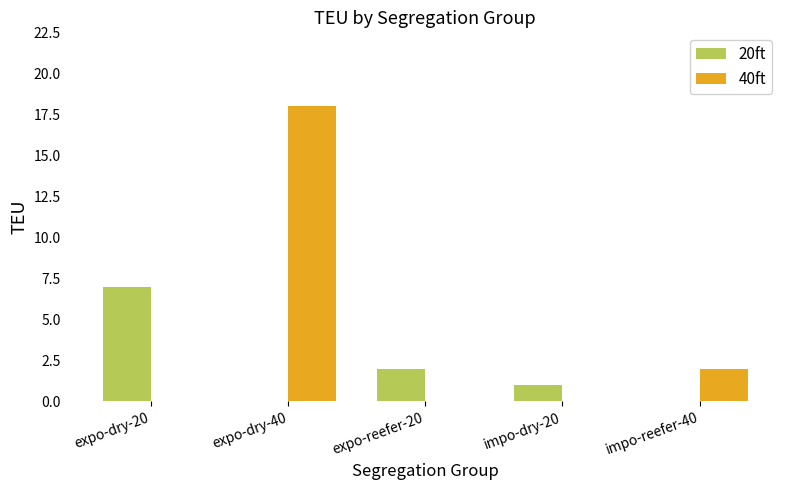

Which series changed the most between expo-dry-20 and impo-dry-20?

20ft